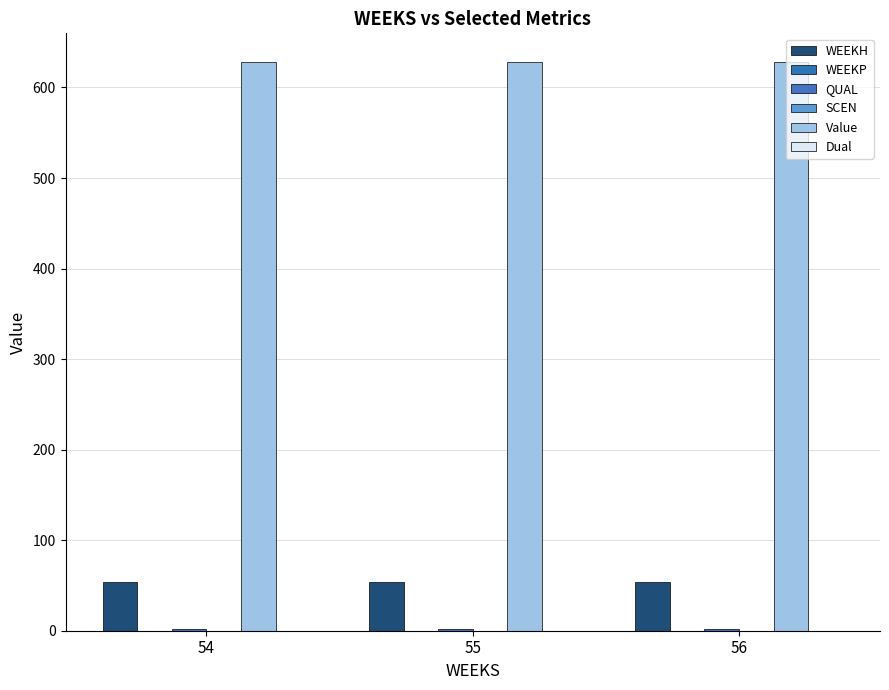

Which has a higher value, 55 or 56?

55